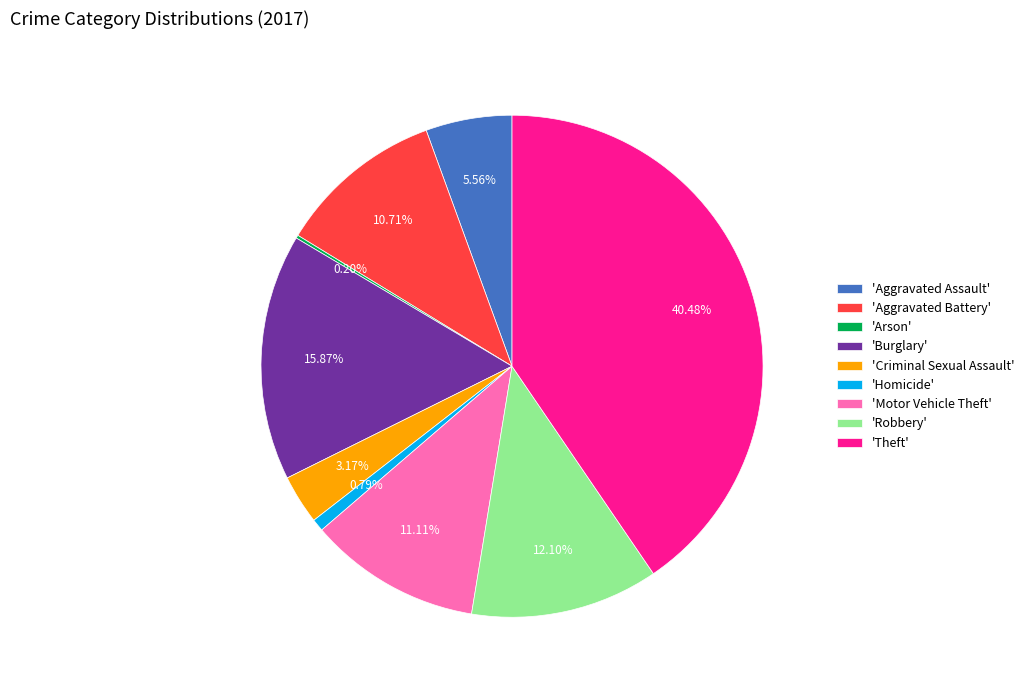

What is the ratio of the value at 'Burglary' to the value at 'Aggravated Battery'?

1.5